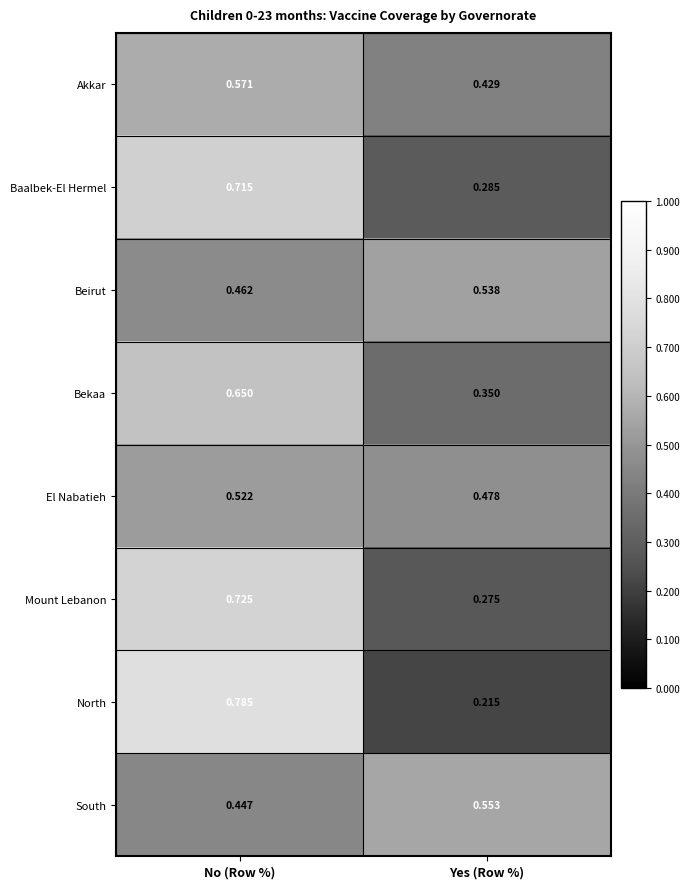

At which category does the chart reach its minimum across all series?

Yes (Row %)